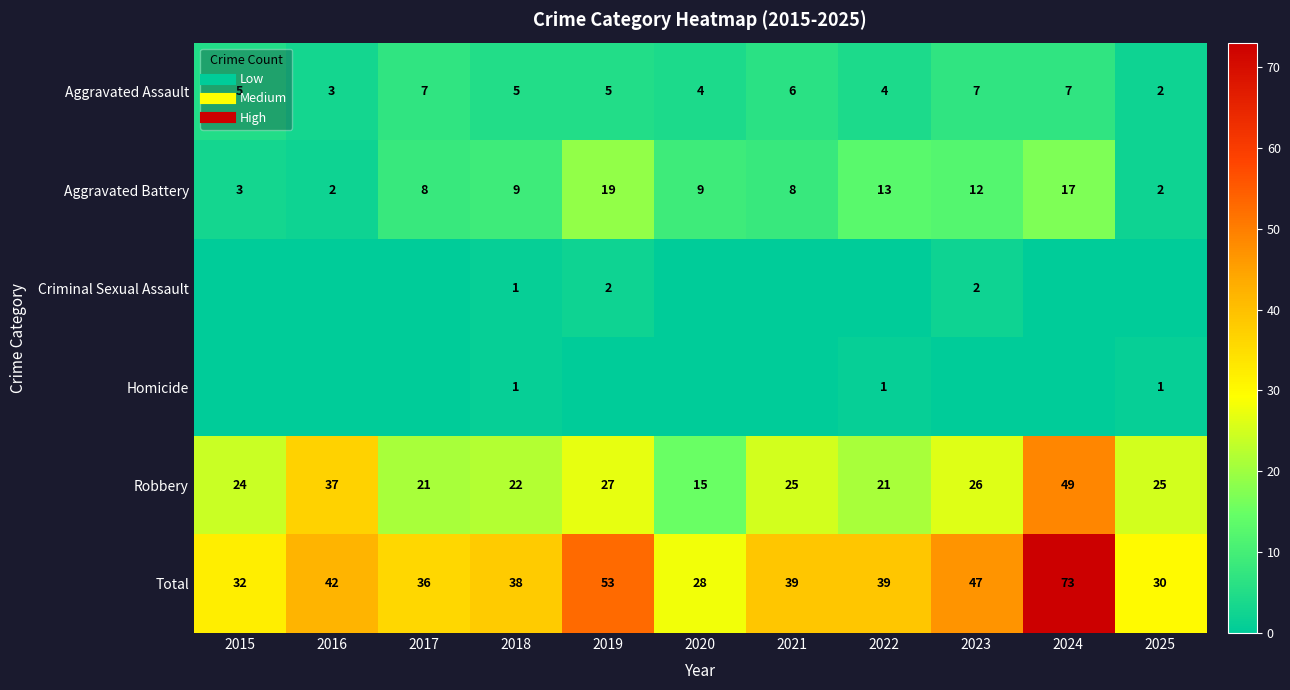

What is the approximate value of Robbery at 2020, to the nearest 5?

15